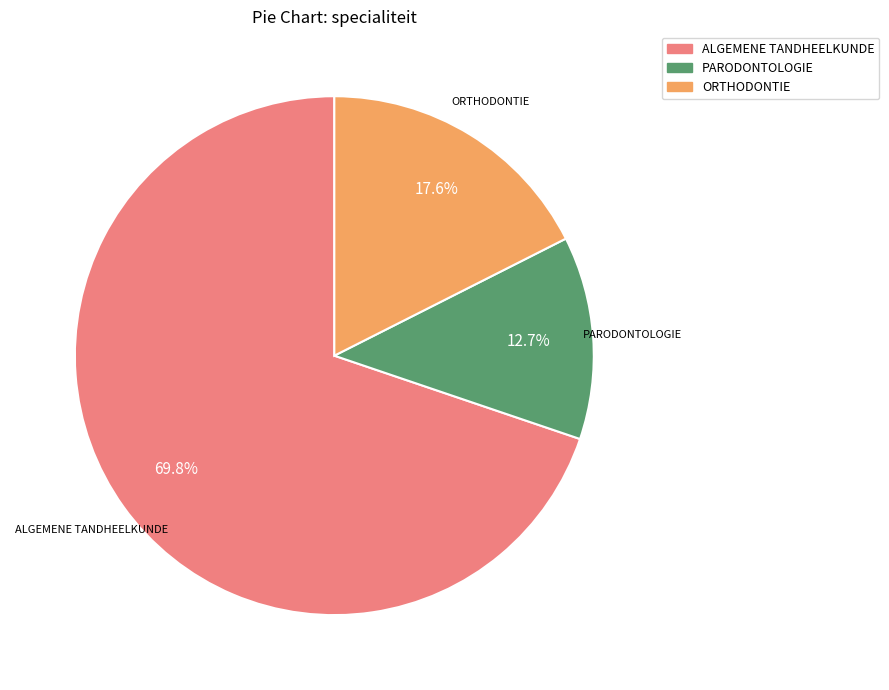

What is the smallest slice in the pie chart?

PARODONTOLOGIE